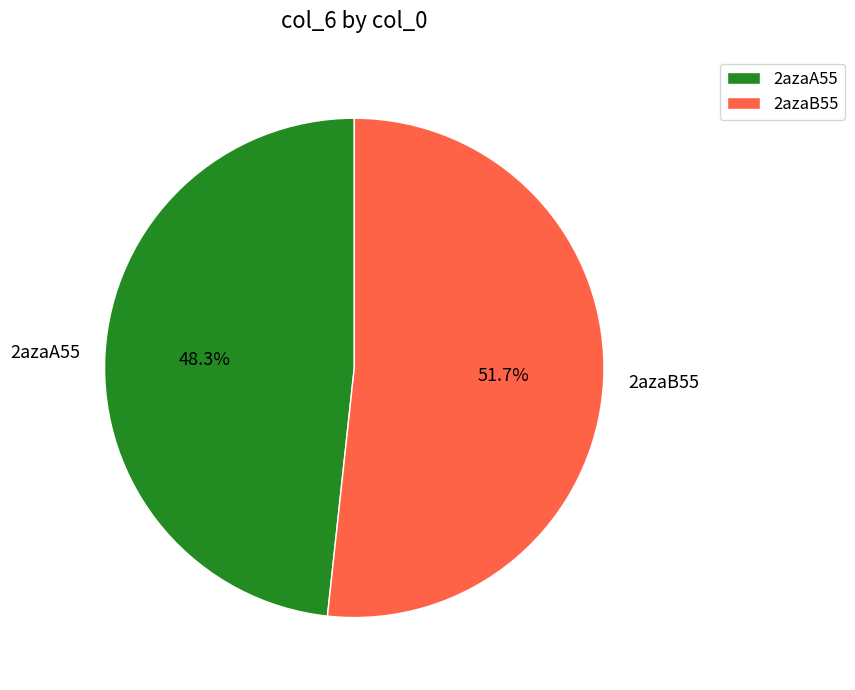

Is it true that 2azaB55 is 58% of the pie?

False